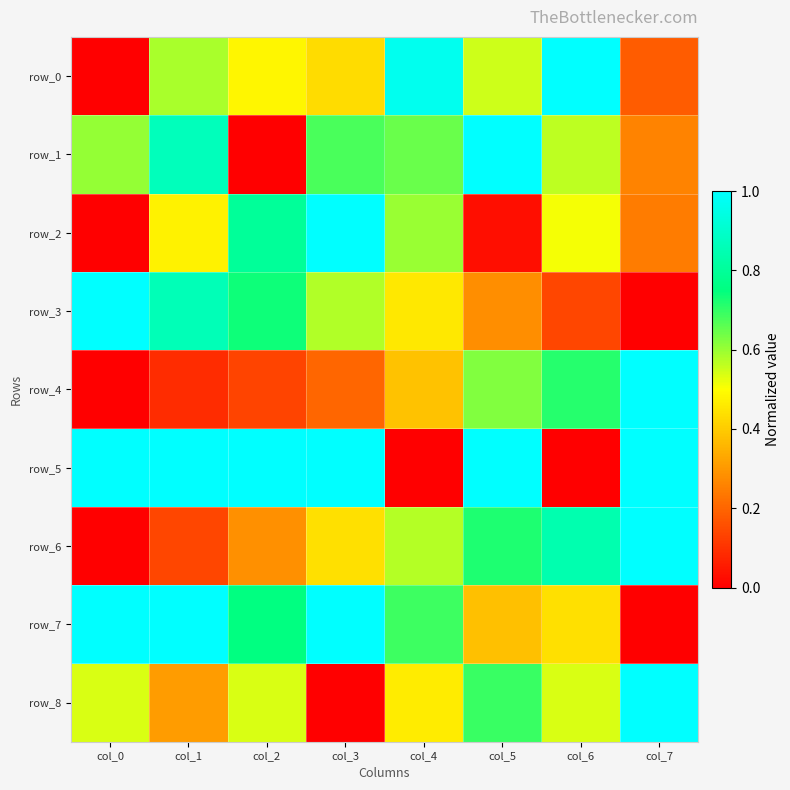

How many categories are shown in the chart?

8